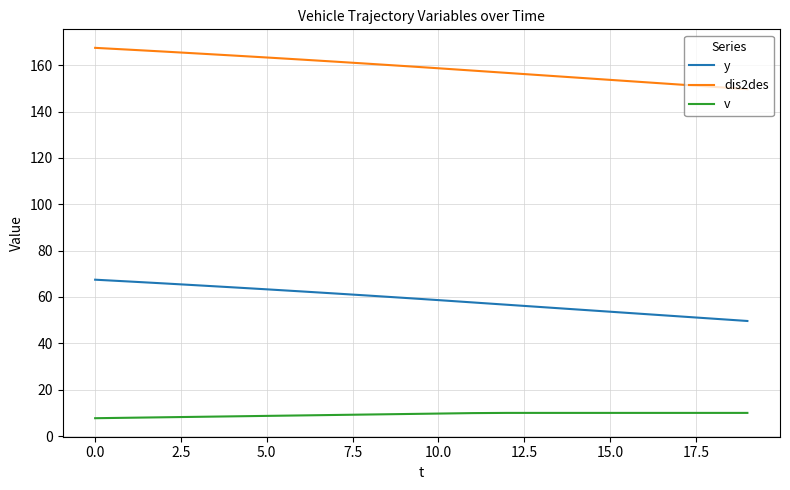

What is the smallest value displayed?

7.7